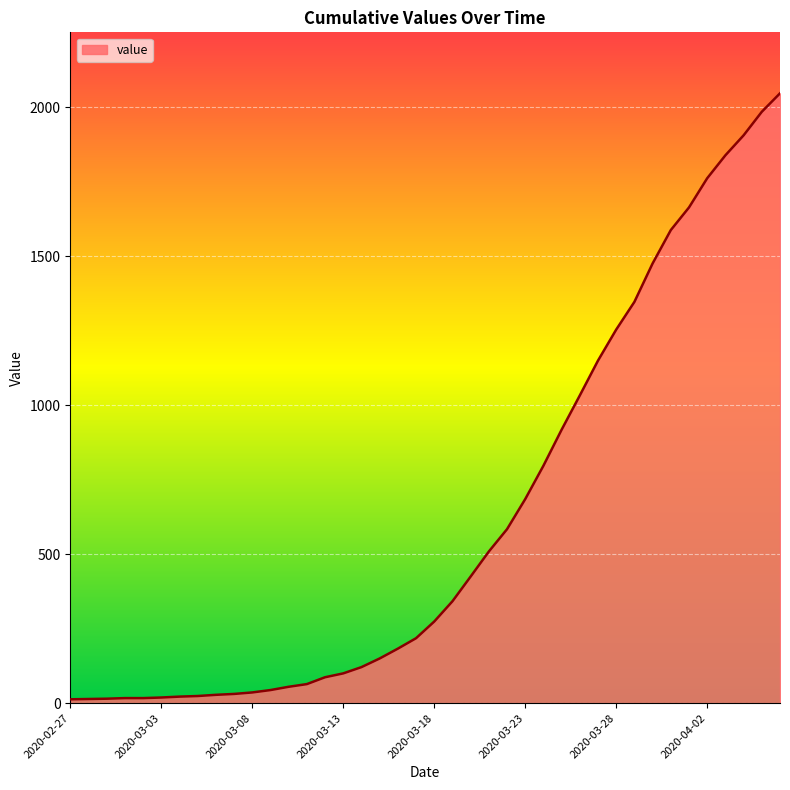

What is the maximum value shown in the chart?

2047